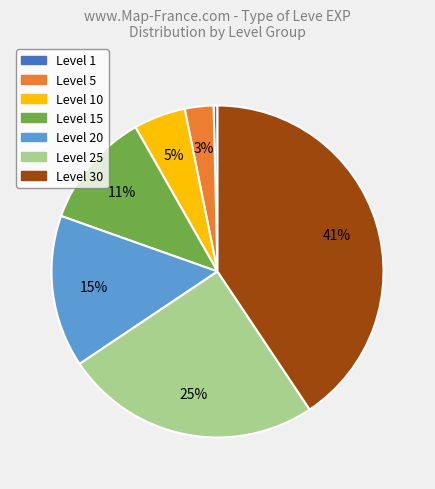

Is there a majority slice in this chart?

No